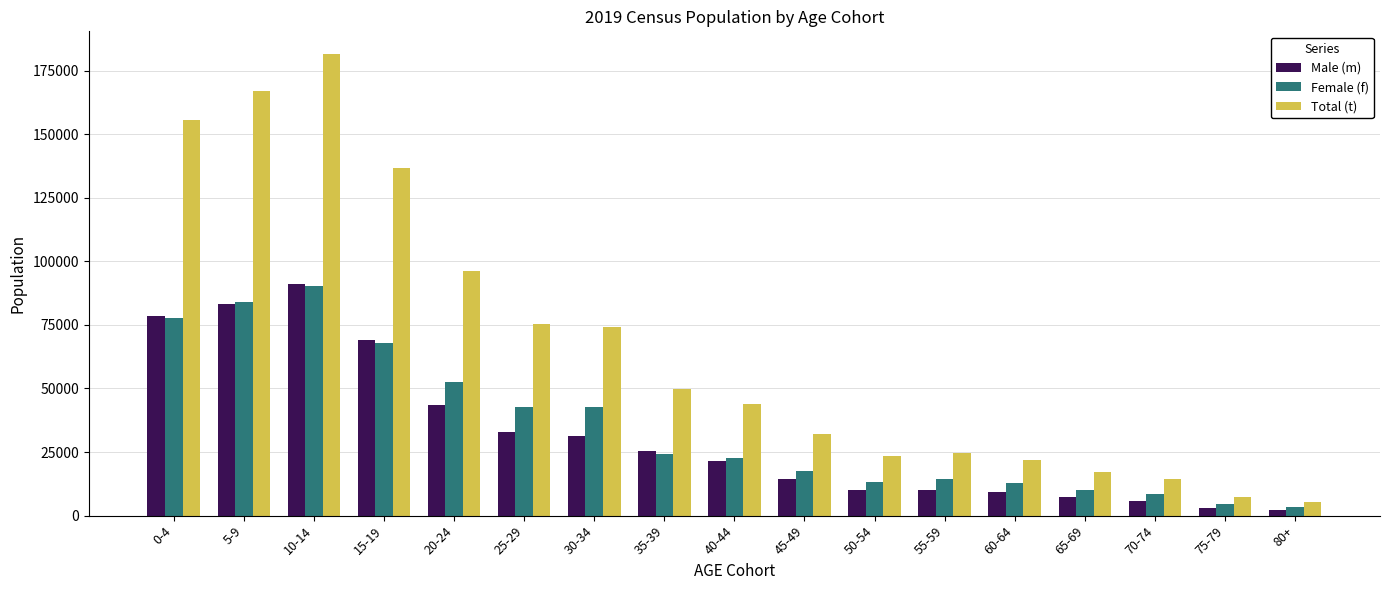

What is the difference between the maximum and minimum values in the Female (f) series?

86916